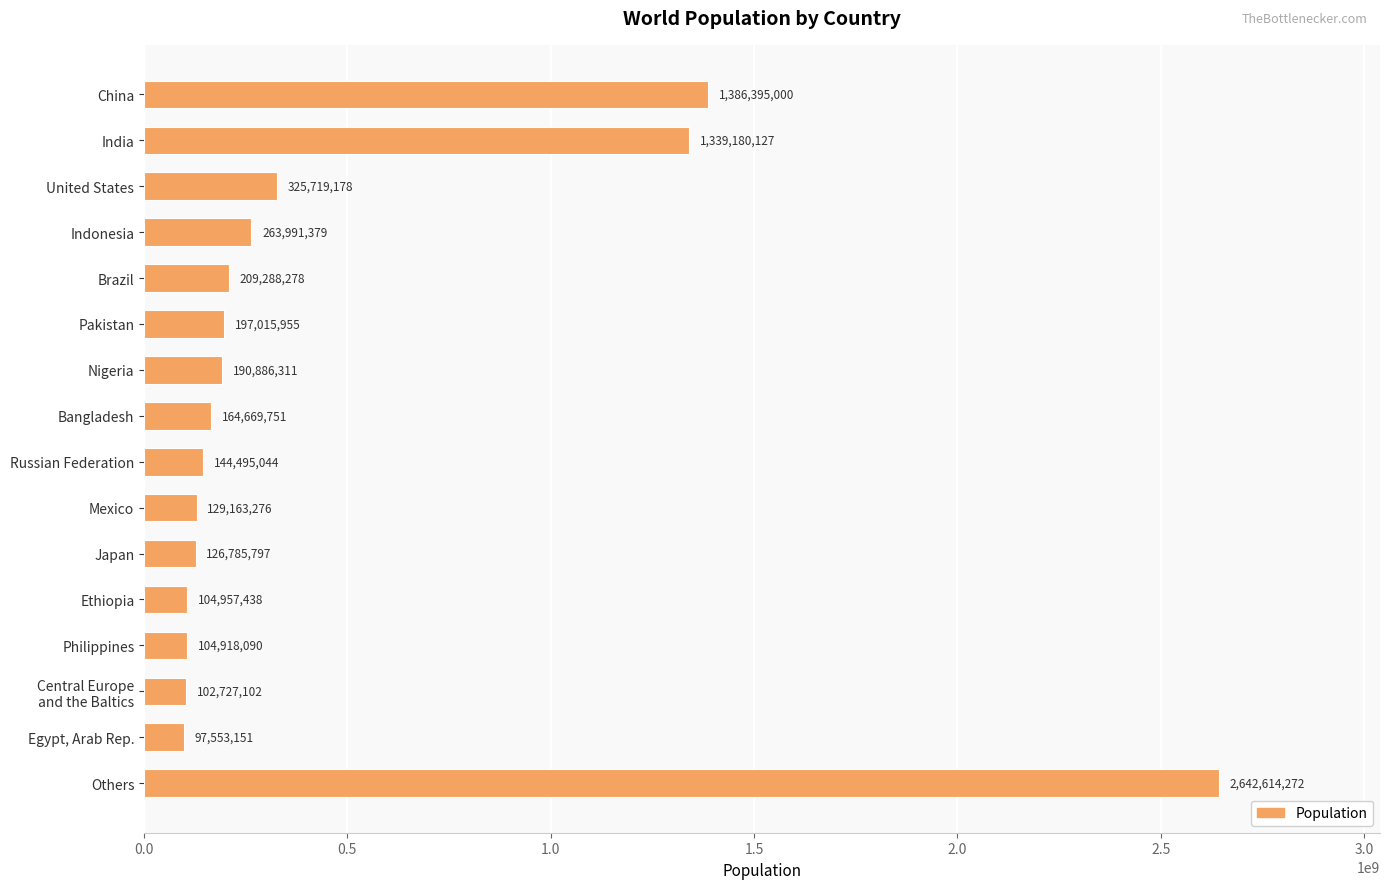

What is the difference between the second highest and second lowest values?

1283667898